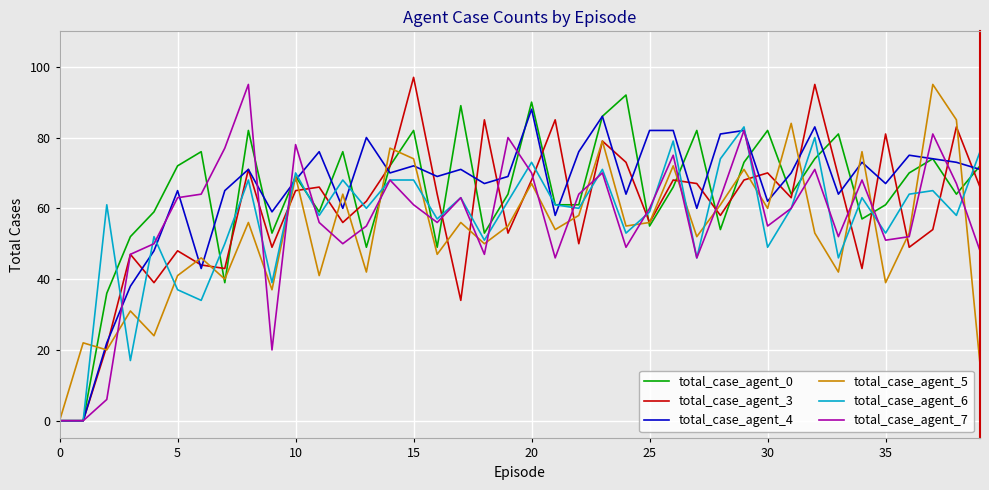

Reading right to left, extract all data points from this chart.

total_case_agent_0: 72	64	74	70	61	57	81	74	64	82	73	54	82	66	55	92	86	61	61	90	64	53	89	49	82	72	49	76	59	69	53	82	39	76	72	59	52	36	0	0
total_case_agent_3: 66	83	54	49	81	43	69	95	63	70	68	58	67	68	56	73	79	50	85	68	53	85	34	64	97	72	62	56	66	65	49	71	43	44	48	39	47	21	0	0
total_case_agent_4: 71	73	74	75	67	73	64	83	70	62	82	81	60	82	82	64	86	76	58	88	69	67	71	69	72	70	80	60	76	68	59	71	65	43	65	48	38	22	0	0
total_case_agent_5: 16	85	95	53	39	76	42	53	84	60	71	61	52	72	56	55	79	58	54	67	55	50	56	47	74	77	42	64	41	69	37	56	40	46	41	24	31	20	22	0
total_case_agent_6: 76	58	65	64	53	63	46	80	60	49	83	74	46	79	59	53	71	60	61	73	62	51	63	57	68	68	60	68	58	70	39	68	50	34	37	52	17	61	0	0
total_case_agent_7: 48	67	81	52	51	68	52	71	60	55	82	63	46	75	60	49	70	64	46	70	80	47	63	56	61	68	55	50	56	78	20	95	77	64	63	50	47	6	0	0